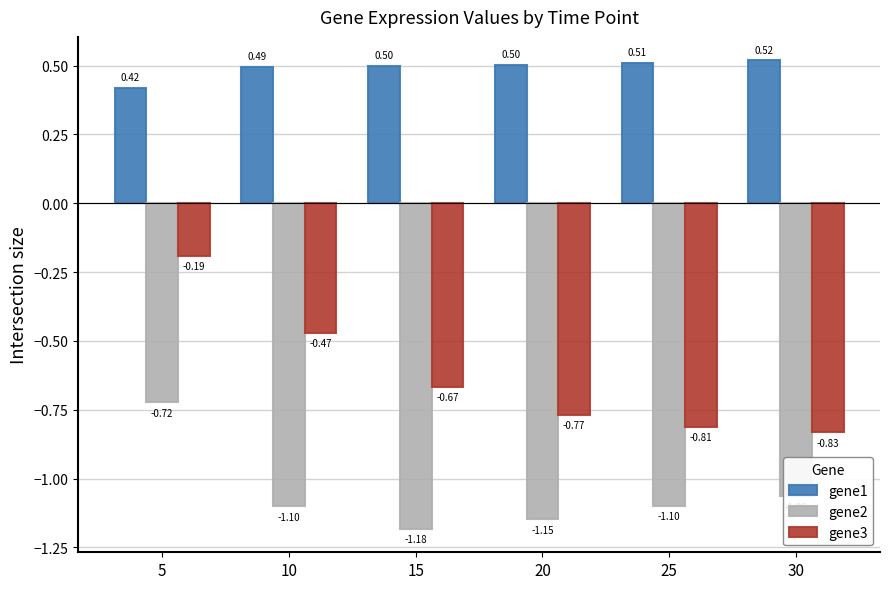

At 20, list the series in order from smallest to largest.

gene2, gene3, gene1